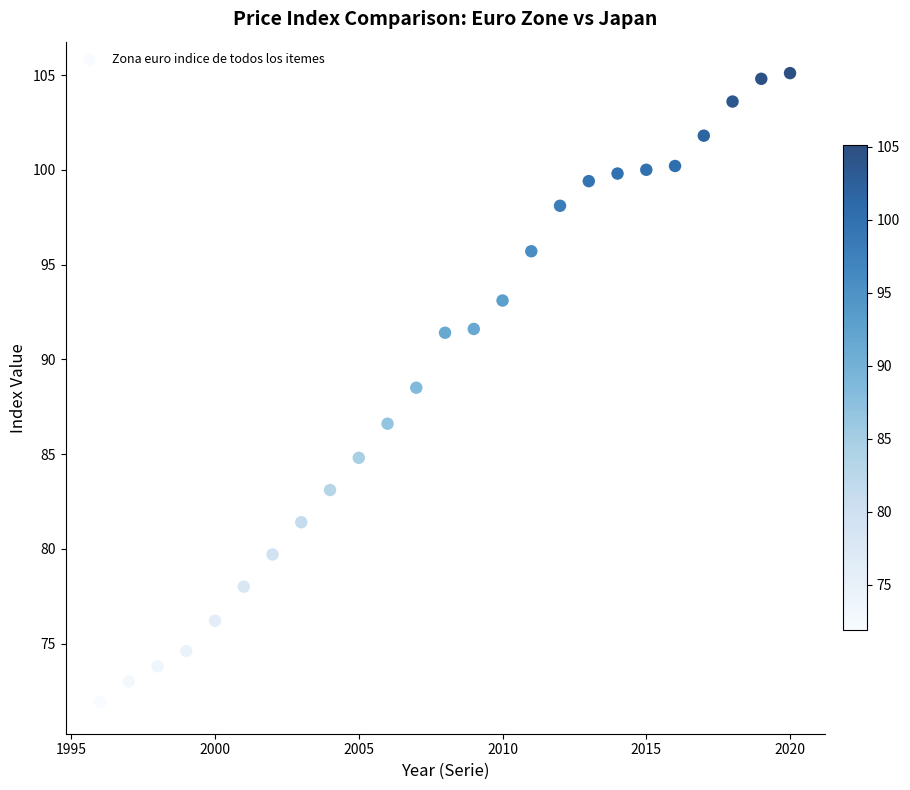

What Y value in the scatter plot is closest to 88?

88.5